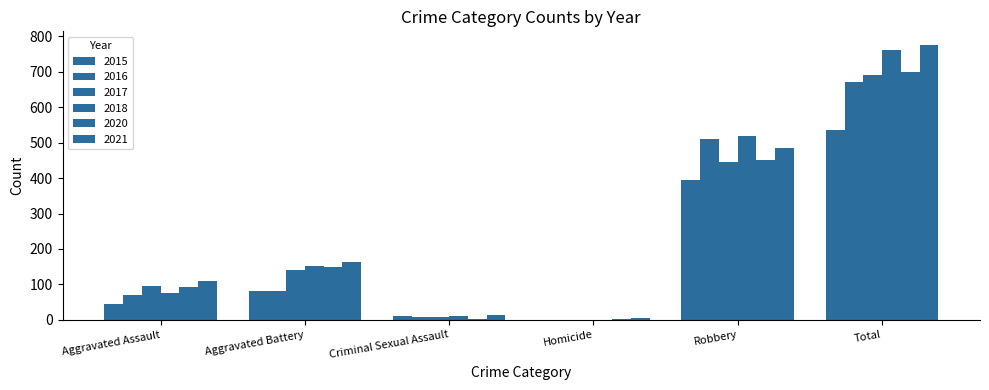

Rank the categories by 2018 value from lowest to highest.

Homicide, Criminal Sexual Assault, Aggravated Assault, Aggravated Battery, Robbery, Total